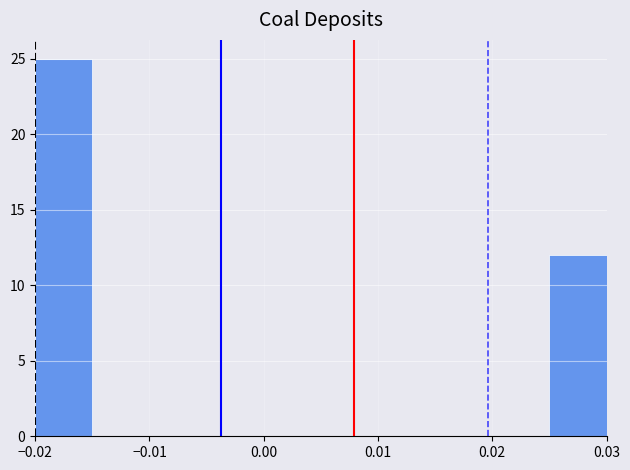

Reading left to right, transcribe this chart: for each bar, give the range it covers on the x-axis and its height. The values are not printed on the chart, so give them approximately, as read against the axis.

-0.020 to -0.015: 25
-0.015 to -0.010: 0
-0.010 to -0.005: 0
-0.005 to 0.000: 0
0.000 to 0.005: 0
0.005 to 0.010: 0
0.010 to 0.015: 0
0.015 to 0.020: 0
0.020 to 0.025: 0
0.025 to 0.030: 12